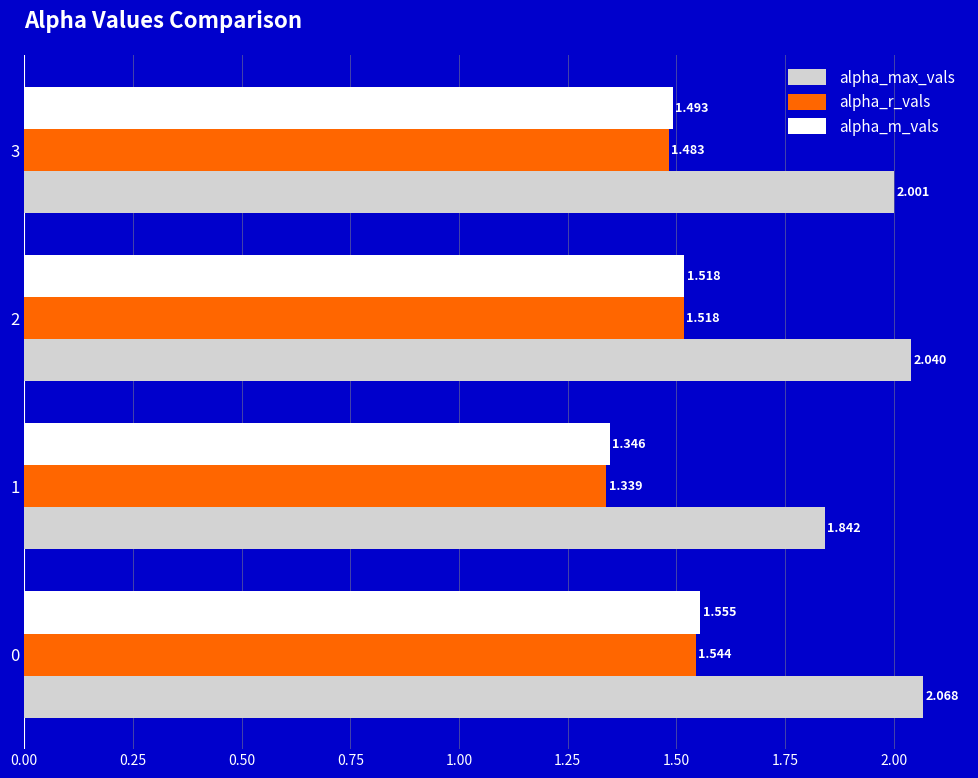

Which series changed the most between 0 and 2?

alpha_m_vals